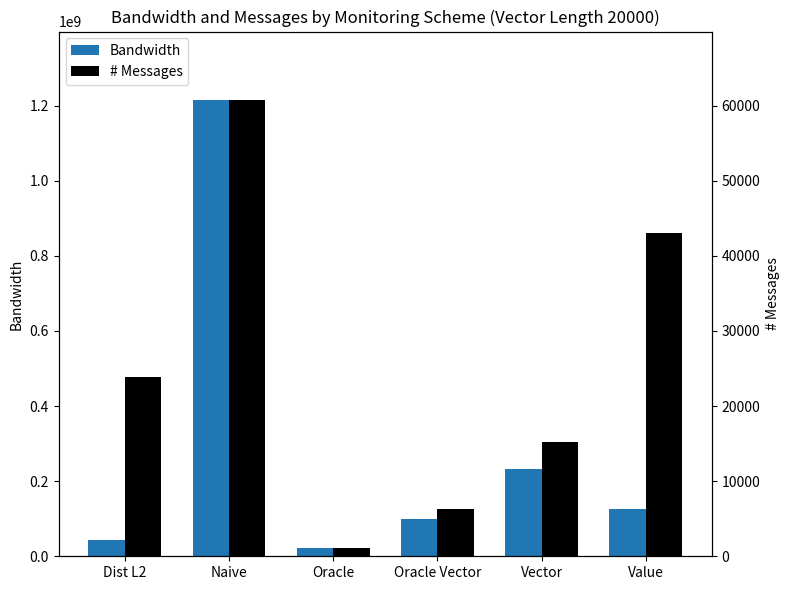

How many series are shown in this chart?

2